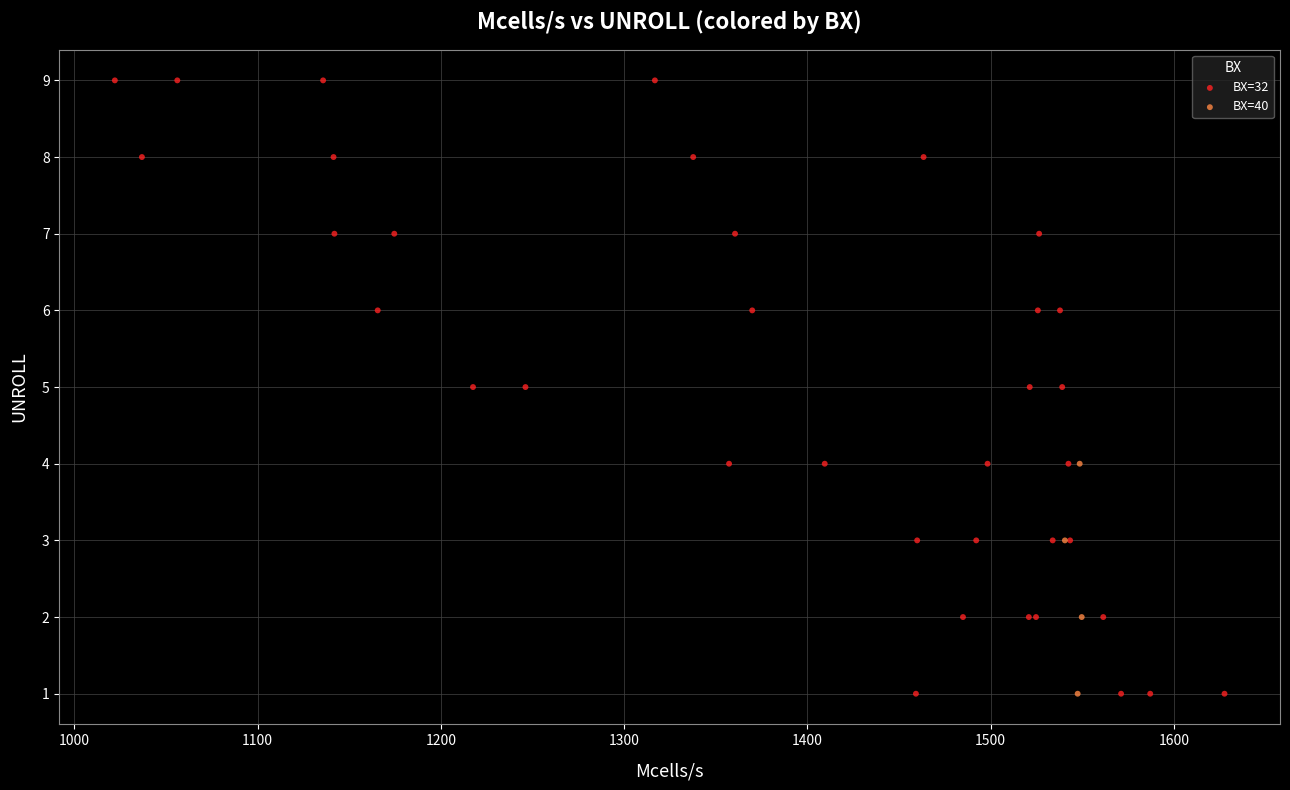

Which series reaches the maximum Y coordinate?

BX=32